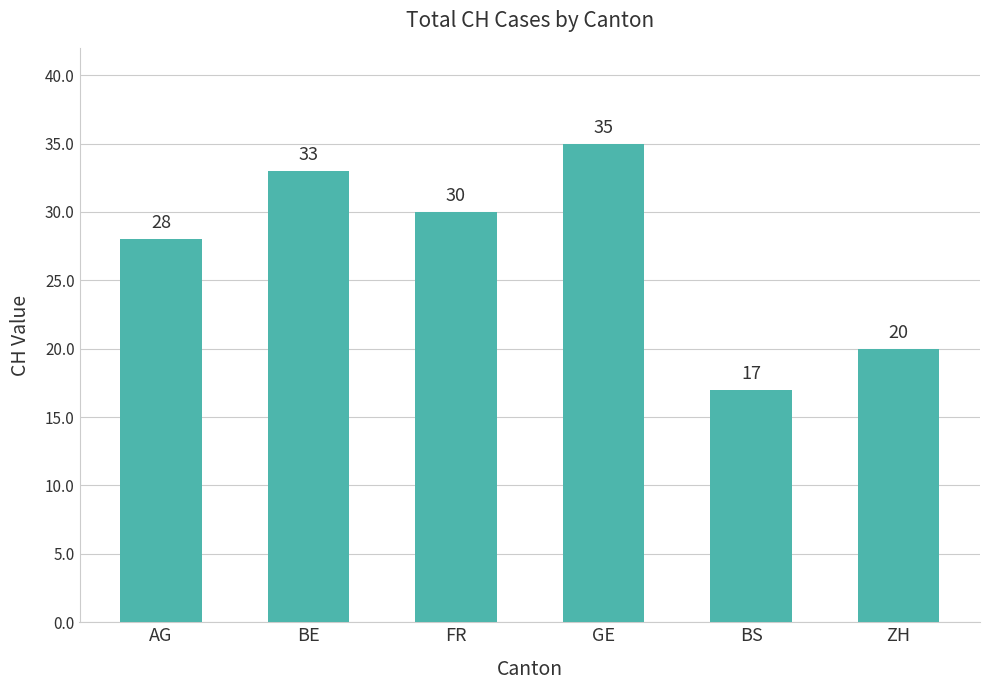

Count the values in the range 20 to 33.

4